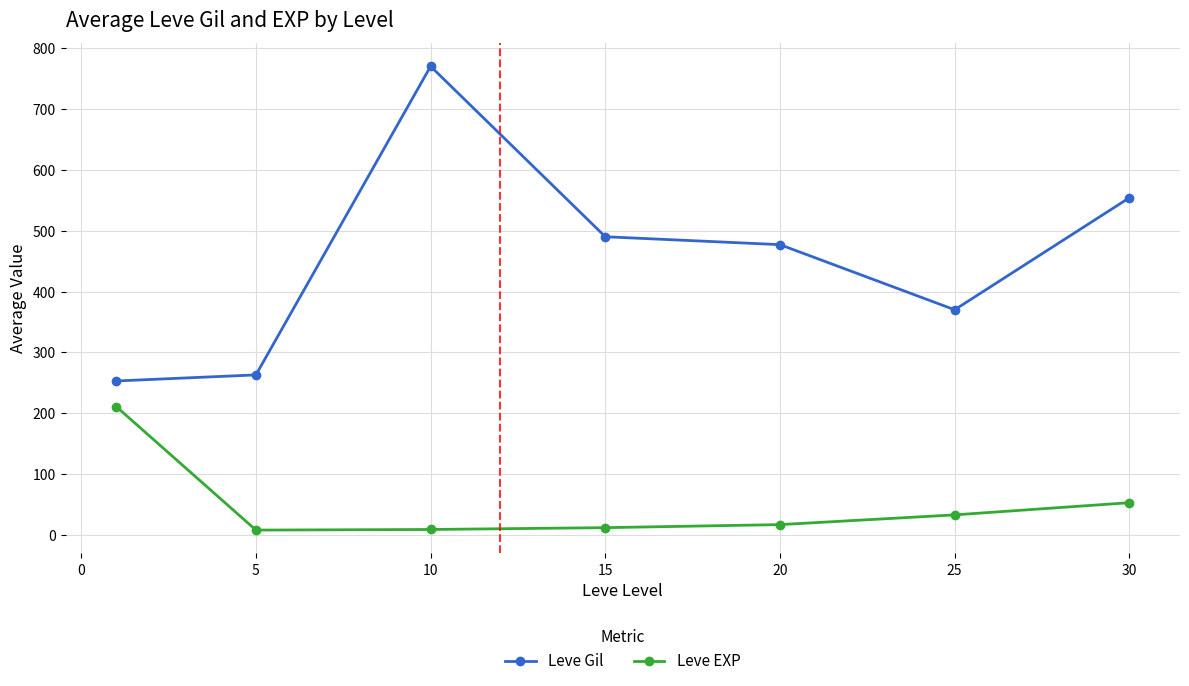

What is the greatest value displayed?

770